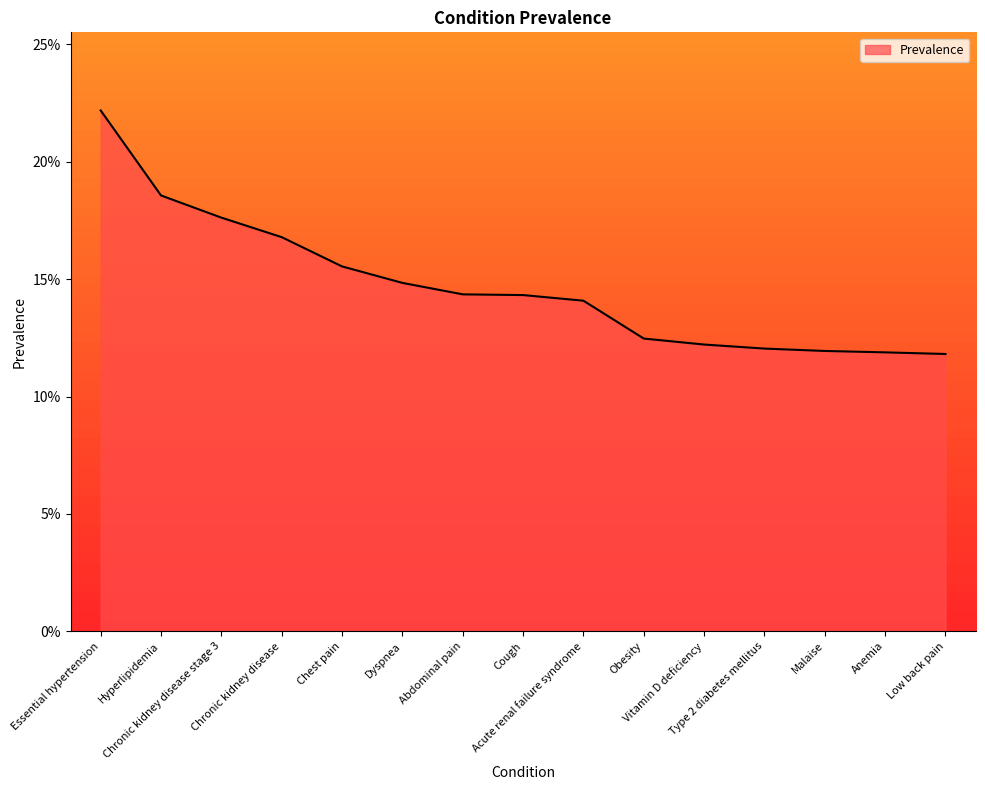

Does the chart have visible grid lines?

No